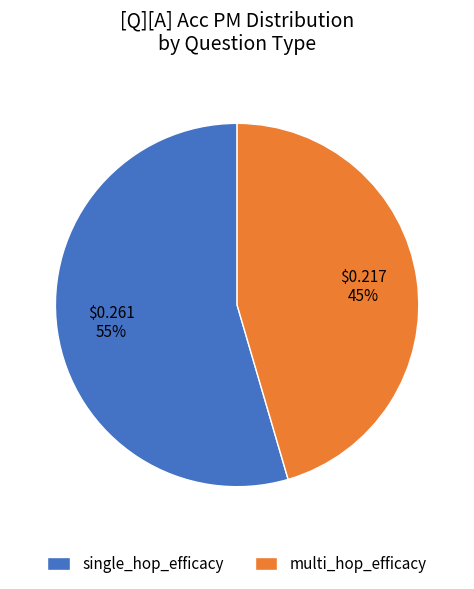

To the nearest percent, what is the combined percentage of multi_hop_efficacy and single_hop_efficacy?

100%